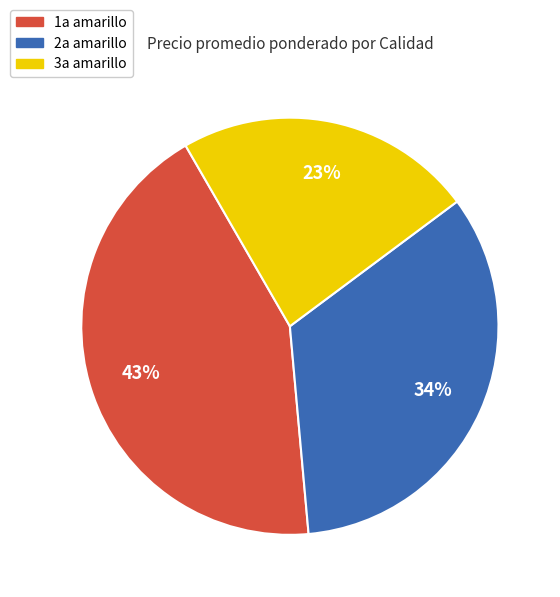

To the nearest percent, what is the difference between the 1a amarillo and 3a amarillo slice percentages?

20%